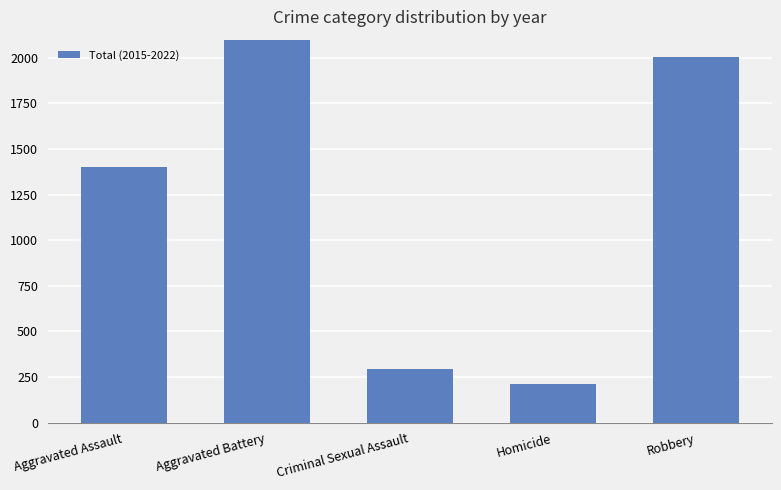

Where does the data first go above 1403?

Aggravated Battery